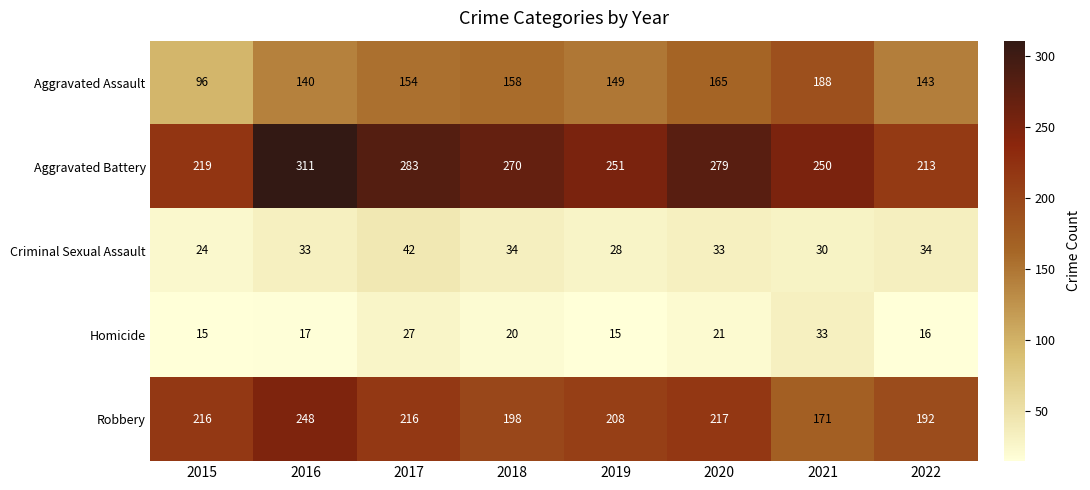

At which label does Robbery reach its peak?

2016